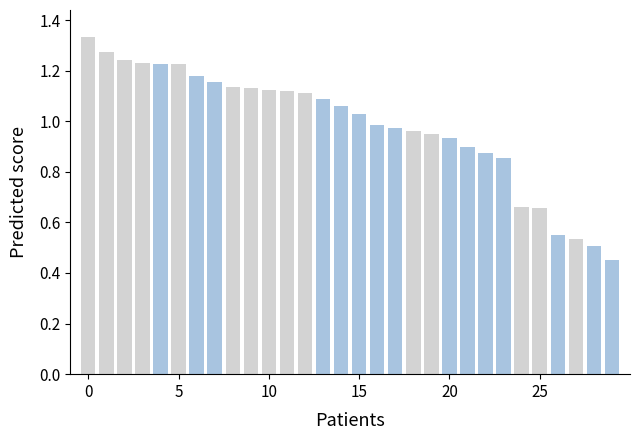

What is the sum of all values?

29.5